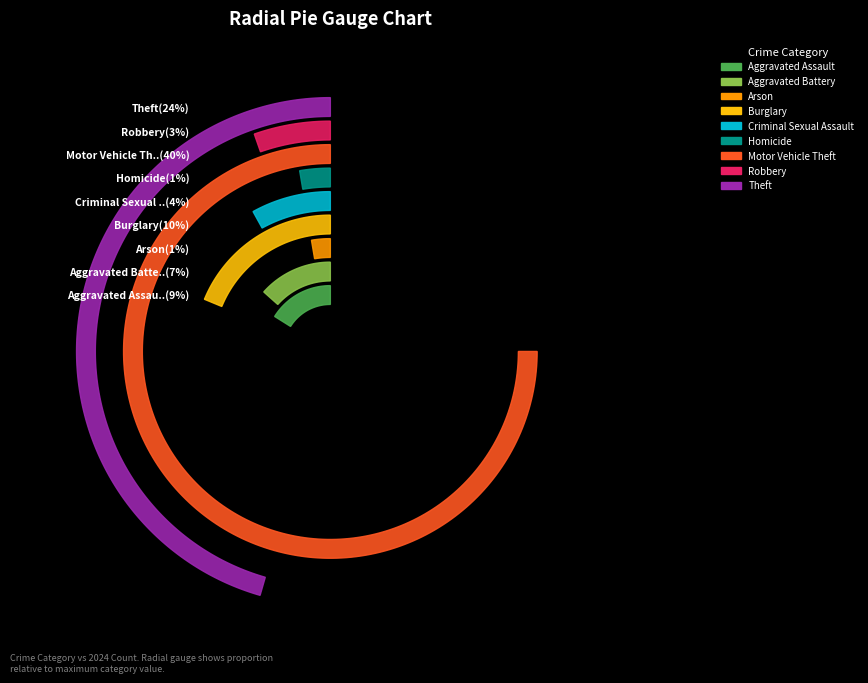

Is it true that Motor Vehicle Theft is 40% of the pie?

True